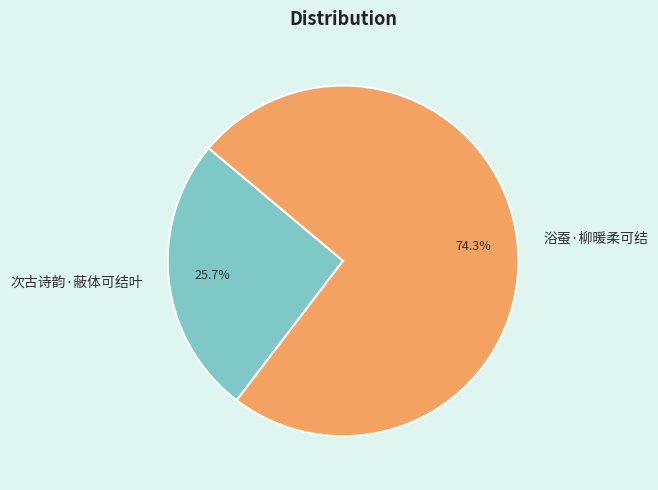

Count the number of slices in the pie.

2